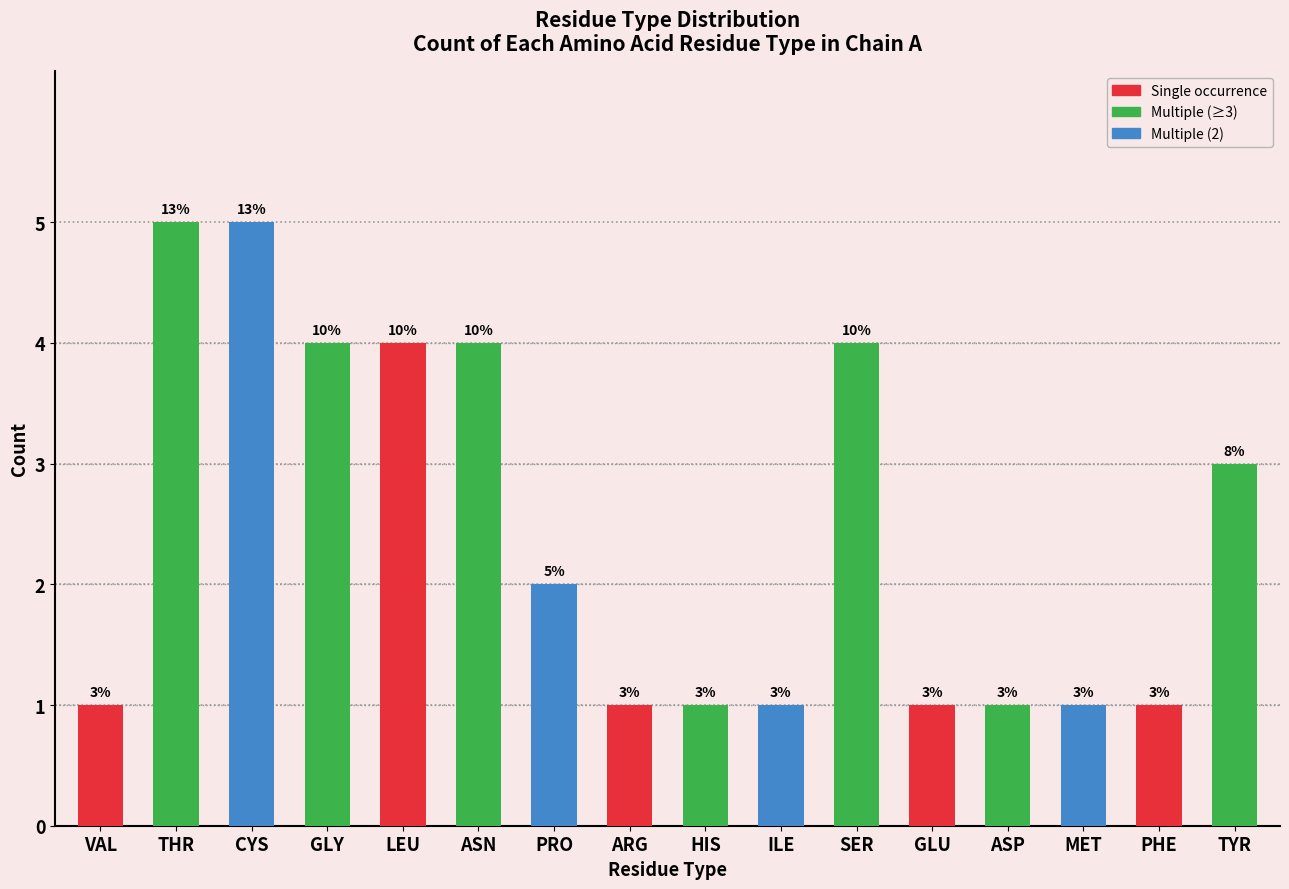

What is the sum of the values at CYS and ILE?

6